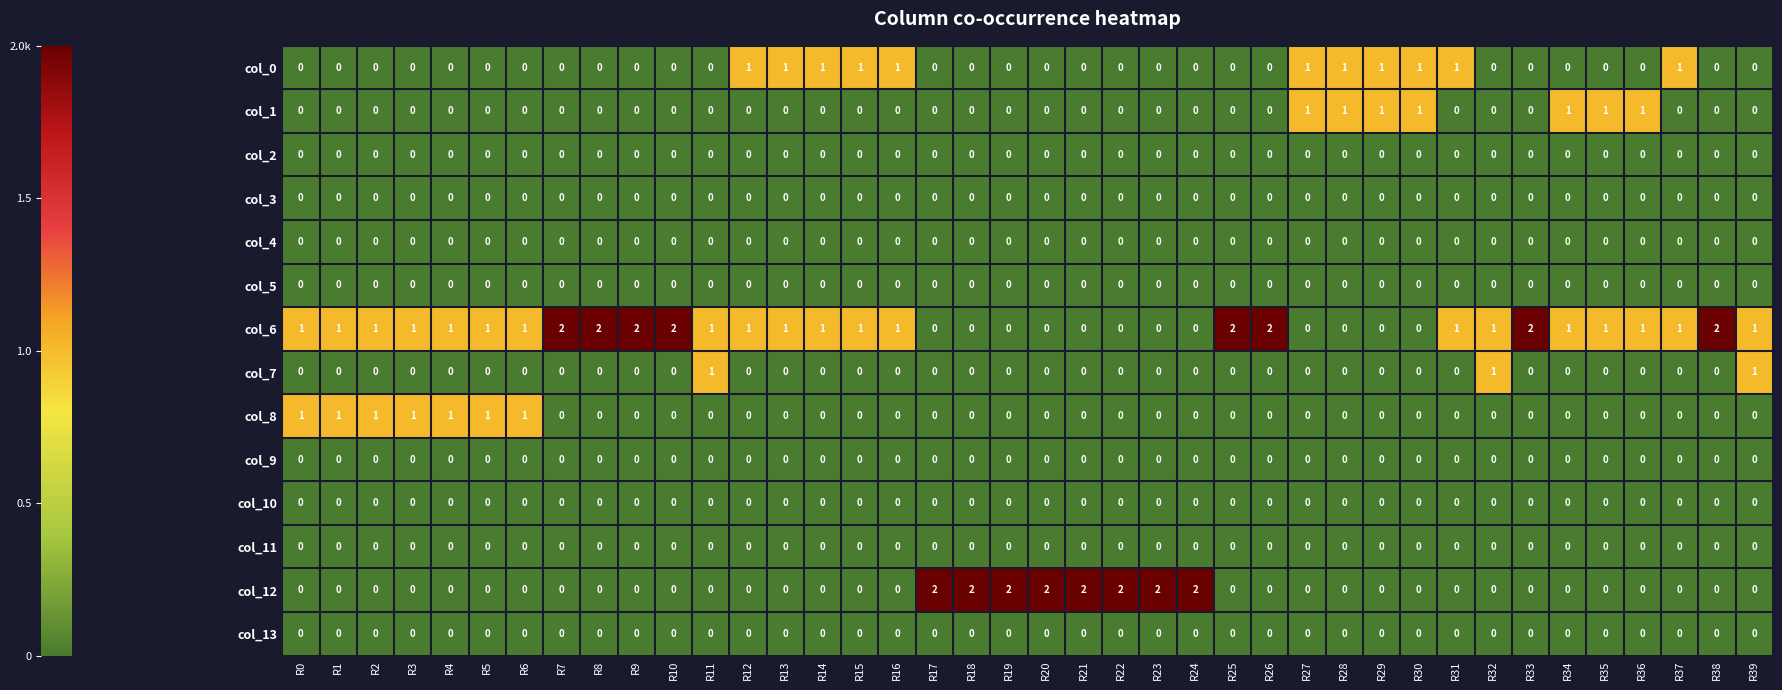

The value of col_0 at R0 is 0. True or false?

True